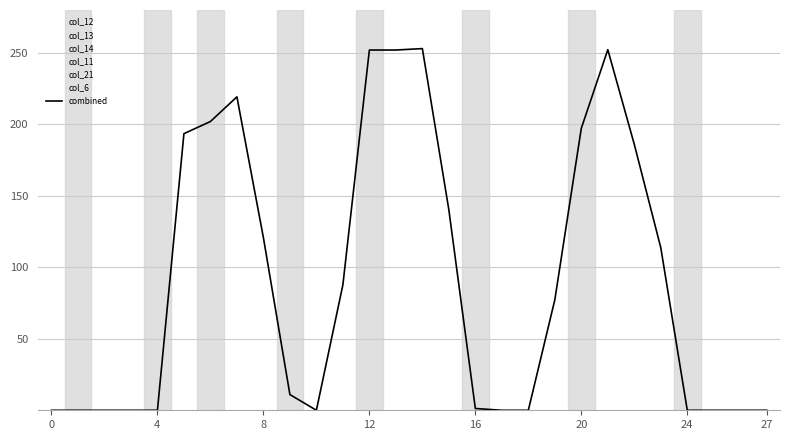

What is the maximum value shown in the chart?

253.0